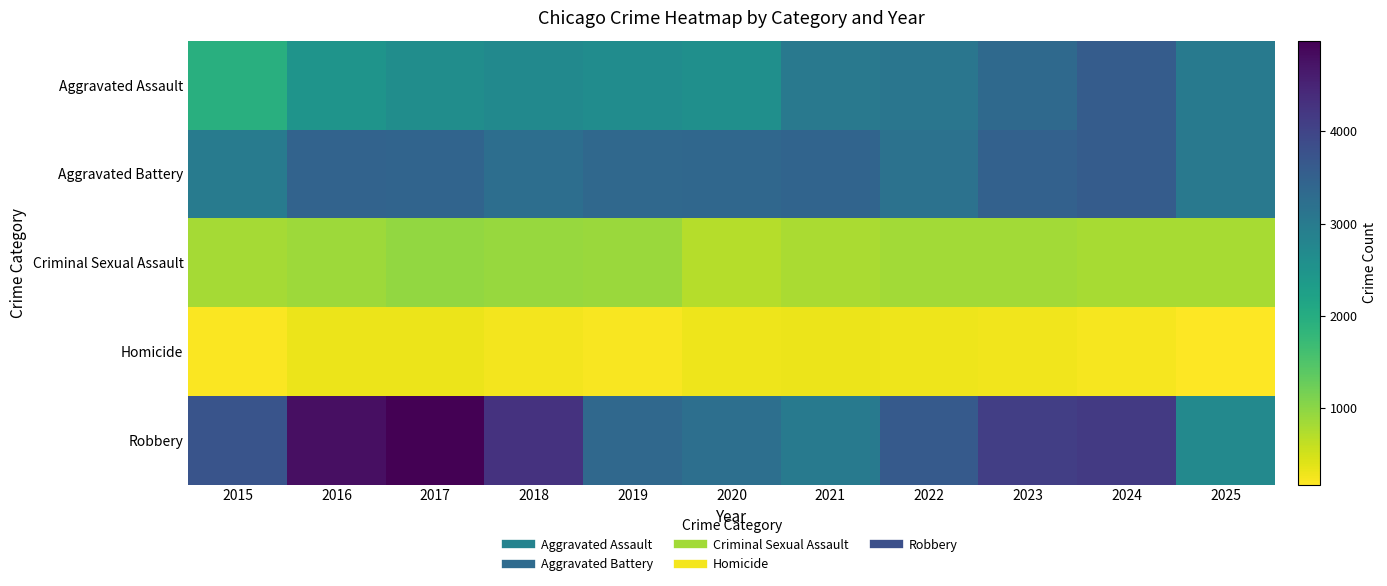

What is the spread (max minus min) of values at 2021?

3127